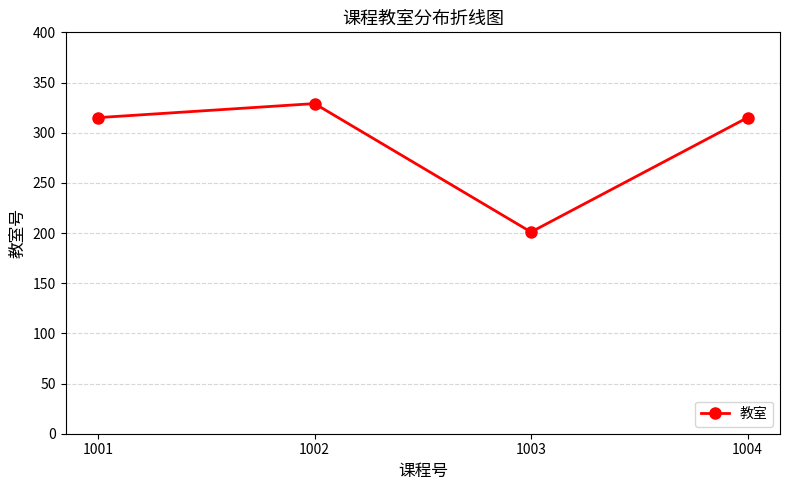

What is the maximum value shown in the chart?

329